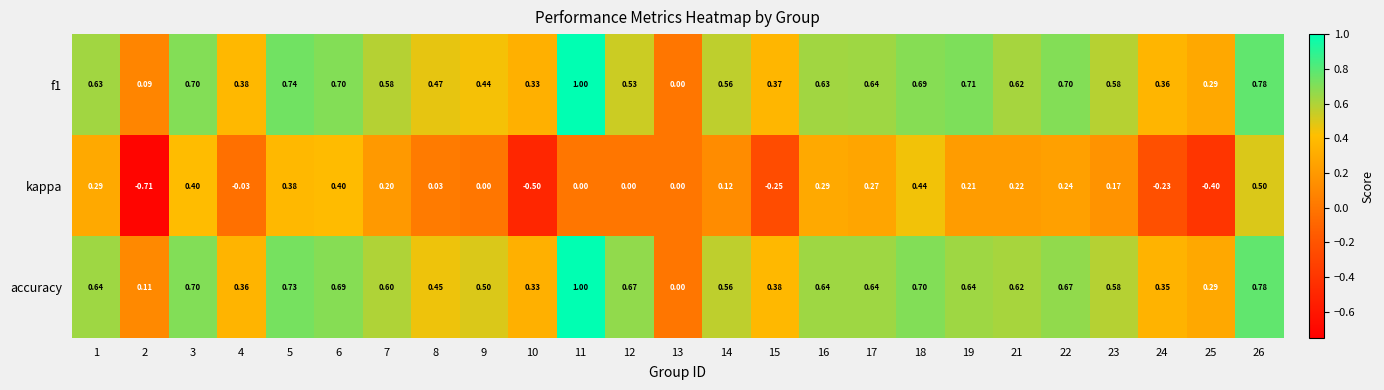

What is the total value across all series at 15?

0.5